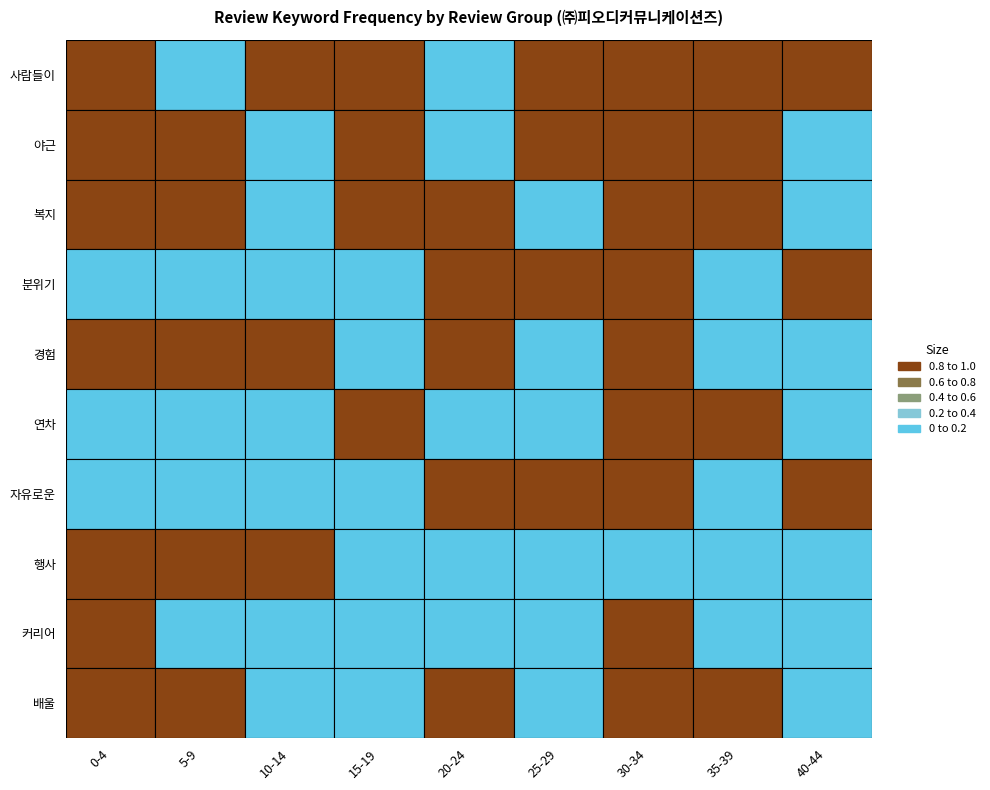

The value of 분위기 at 8 is 2. True or false?

False